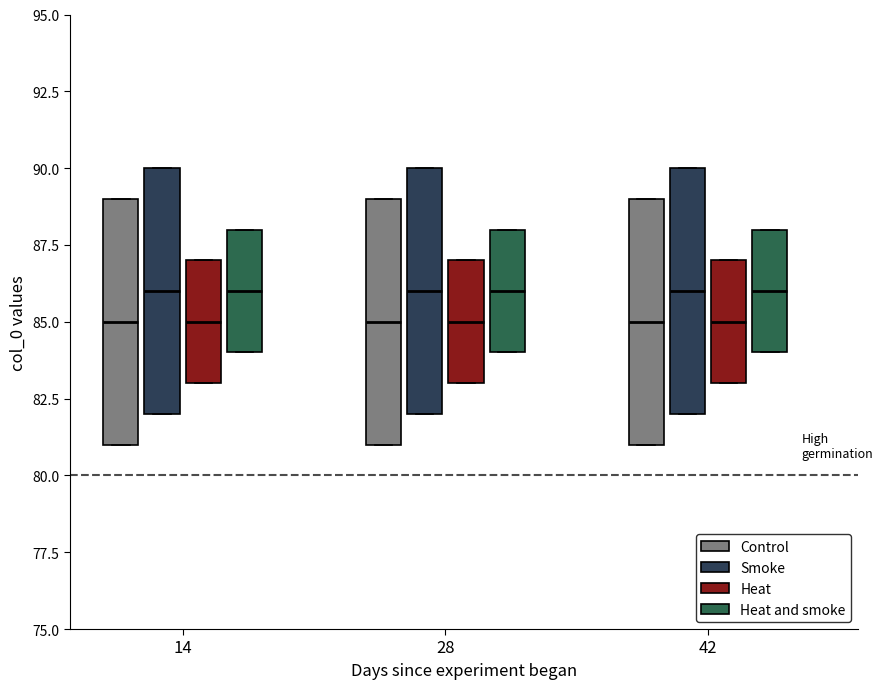

Reading left to right, read every box against the y-axis: the position of its median line, the range the box covers, and the ends of its whiskers. The values are not printed on the chart, so give them approximately, as read against the axis.

14 (Control): median 85, box 81 to 89, whiskers 81 to 89
14 (Smoke): median 86, box 82 to 90, whiskers 82 to 90
14 (Heat): median 85, box 83 to 87, whiskers 83 to 87
14 (Heat and smoke): median 86, box 84 to 88, whiskers 84 to 88
28 (Control): median 85, box 81 to 89, whiskers 81 to 89
28 (Smoke): median 86, box 82 to 90, whiskers 82 to 90
28 (Heat): median 85, box 83 to 87, whiskers 83 to 87
28 (Heat and smoke): median 86, box 84 to 88, whiskers 84 to 88
42 (Control): median 85, box 81 to 89, whiskers 81 to 89
42 (Smoke): median 86, box 82 to 90, whiskers 82 to 90
42 (Heat): median 85, box 83 to 87, whiskers 83 to 87
42 (Heat and smoke): median 86, box 84 to 88, whiskers 84 to 88